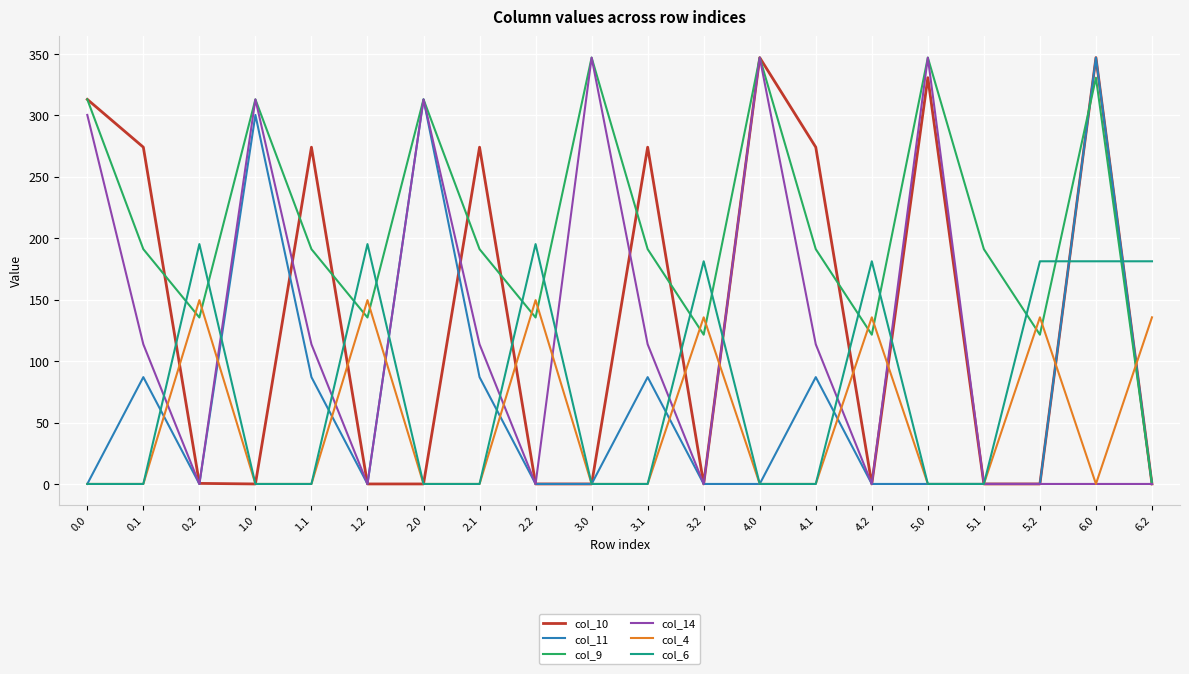

The value of col_10 at 5.1 is 0.0. True or false?

True